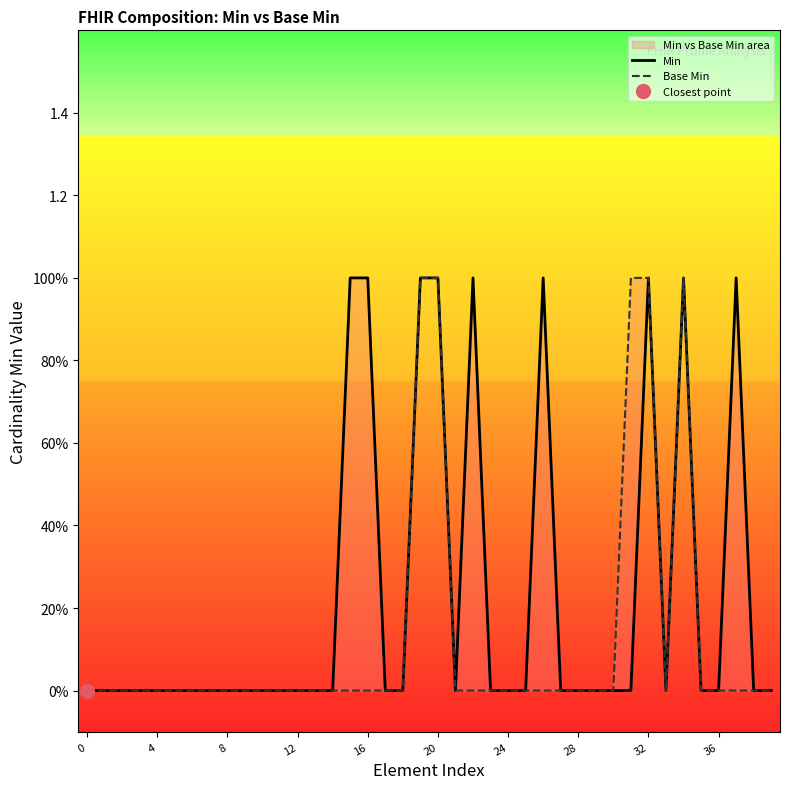

Rank the series by their maximum value, from lowest to highest.

Min, Base Min